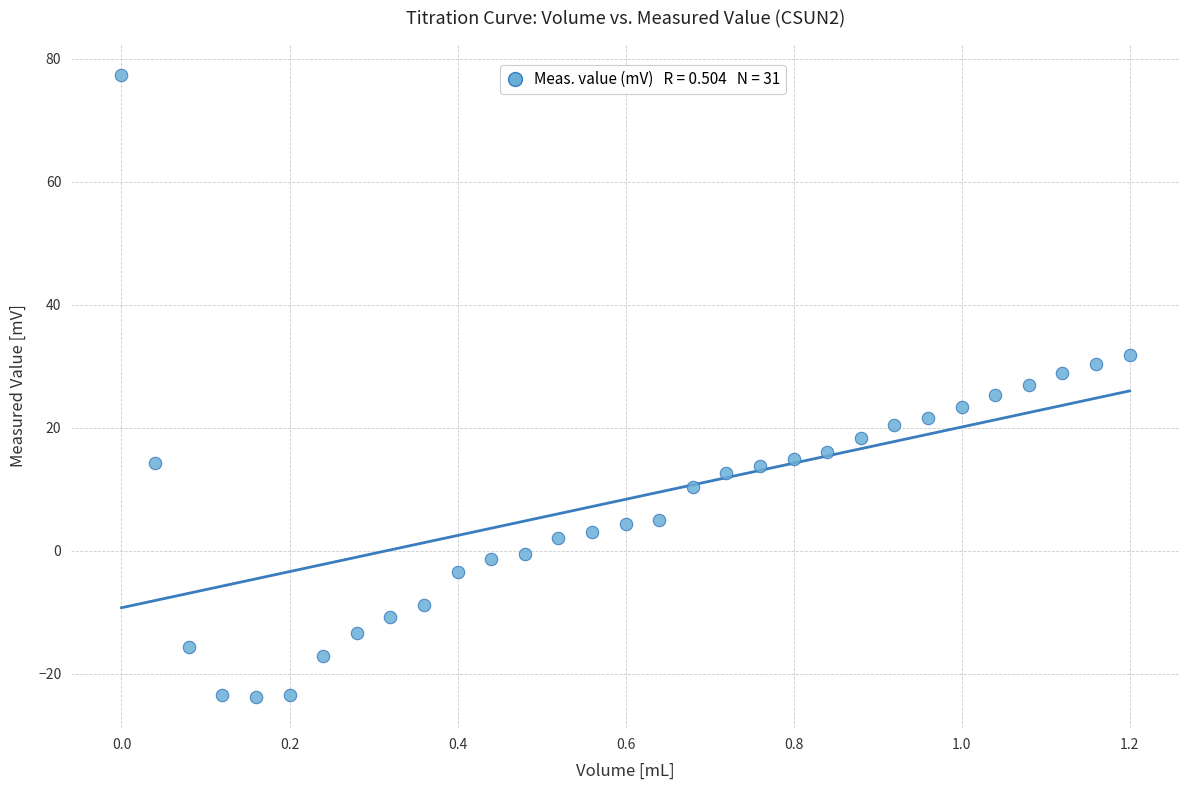

What is the range of Y values (max minus min)?

101.2